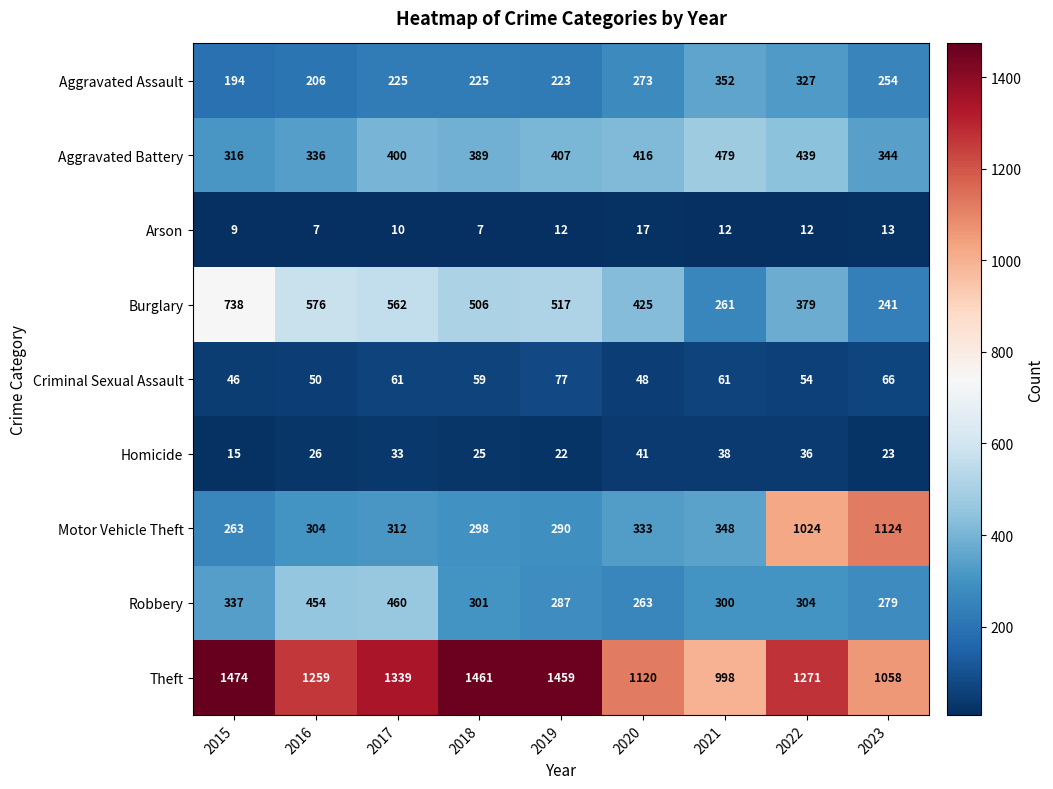

At which label does Burglary reach its minimum?

2023